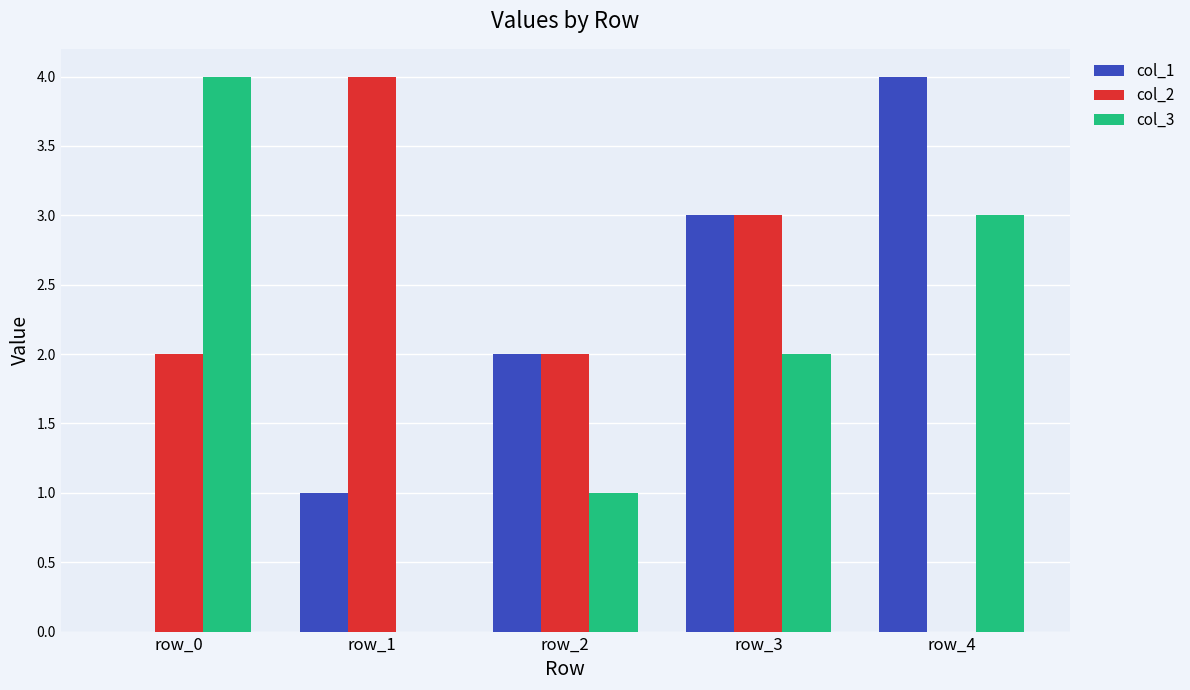

What are all the series names shown in the legend?

col_1, col_2, col_3